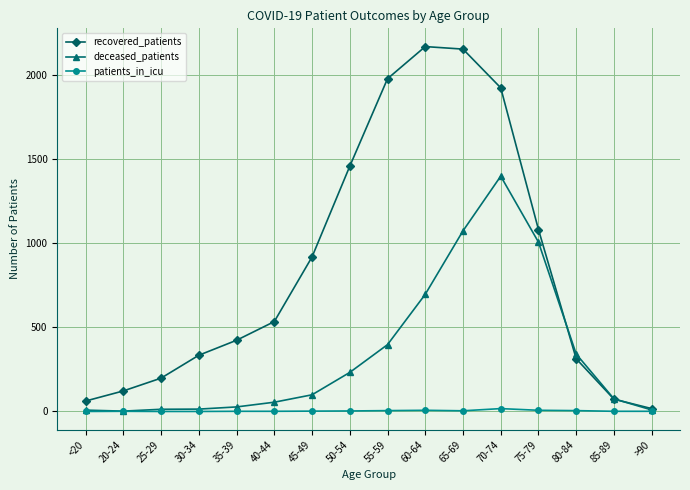

What is the sum of all recovered_patients values?

13753